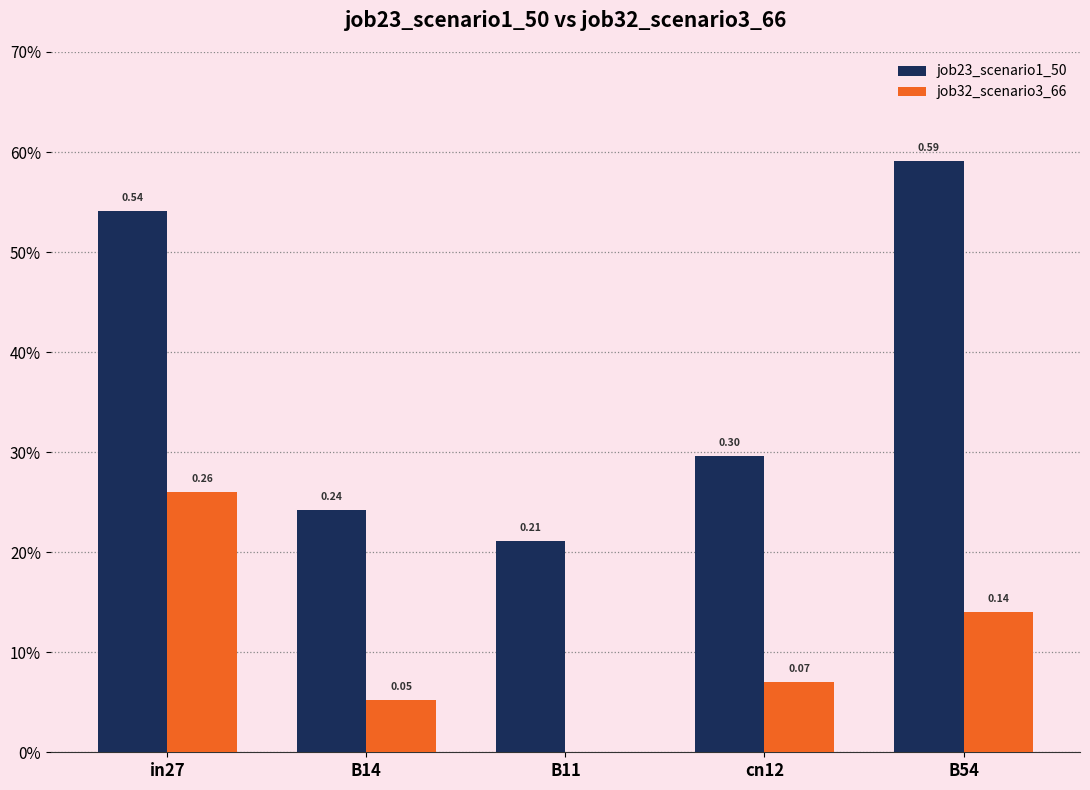

What is the label of the 4th bar from the left?

cn12